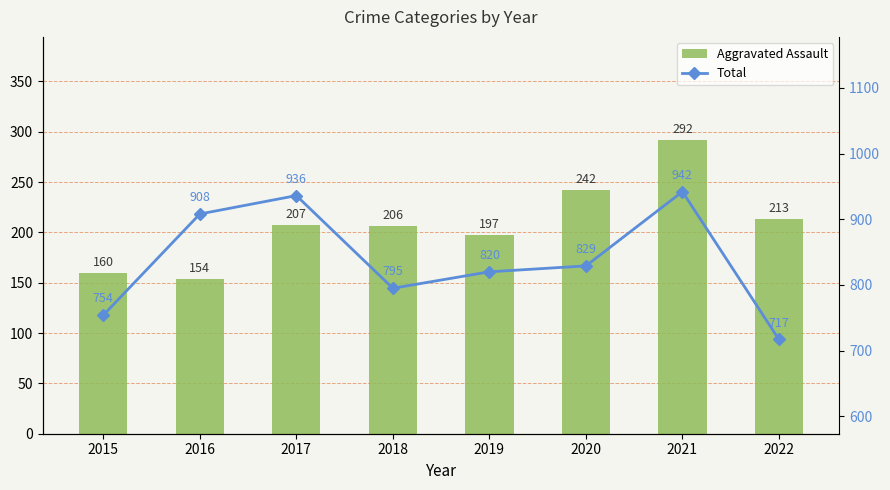

Reading left to right, list all the values displayed in this chart.

Aggravated Assault: 160	154	207	206	197	242	292	213
Total: 754	908	936	795	820	829	942	717